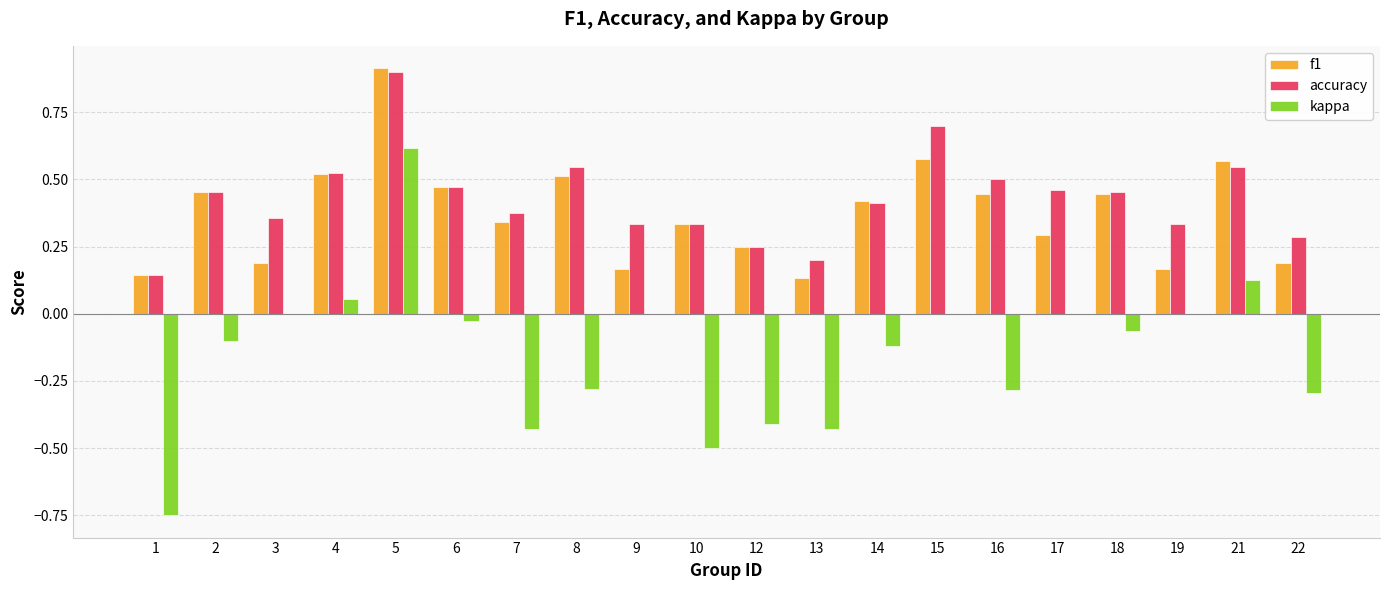

What is the sum of all f1 values?

7.5